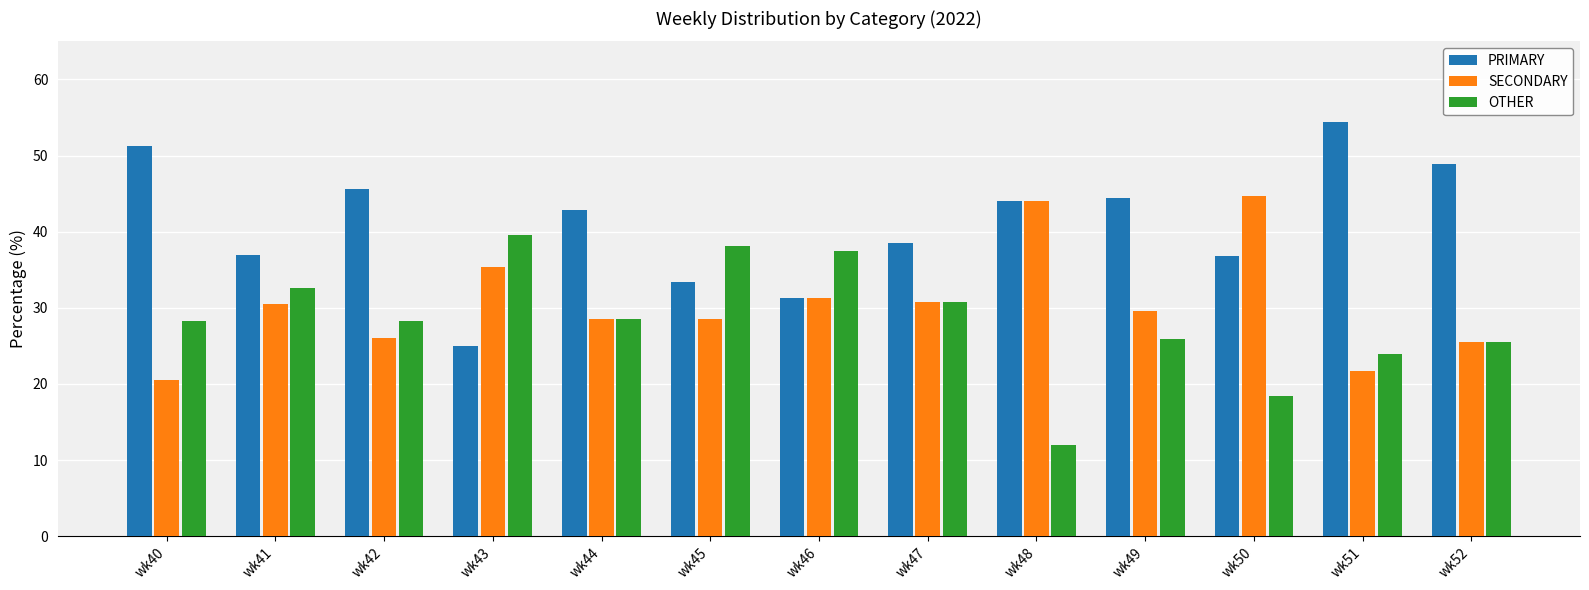

Is the value of PRIMARY at wk43 greater than the value of SECONDARY at wk44?

No